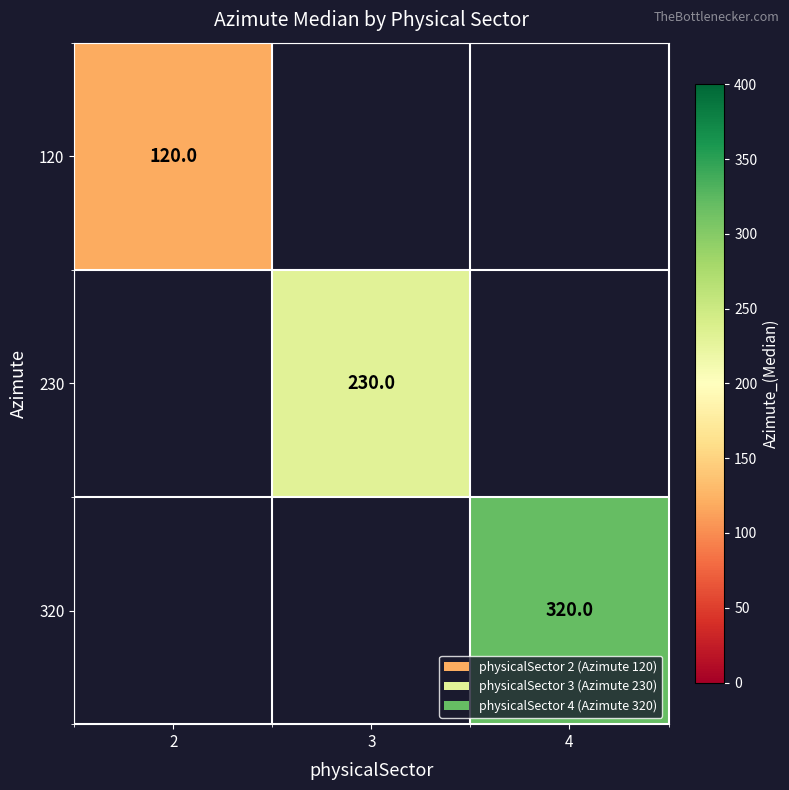

Is it true that 120 equals 200 at 2?

False